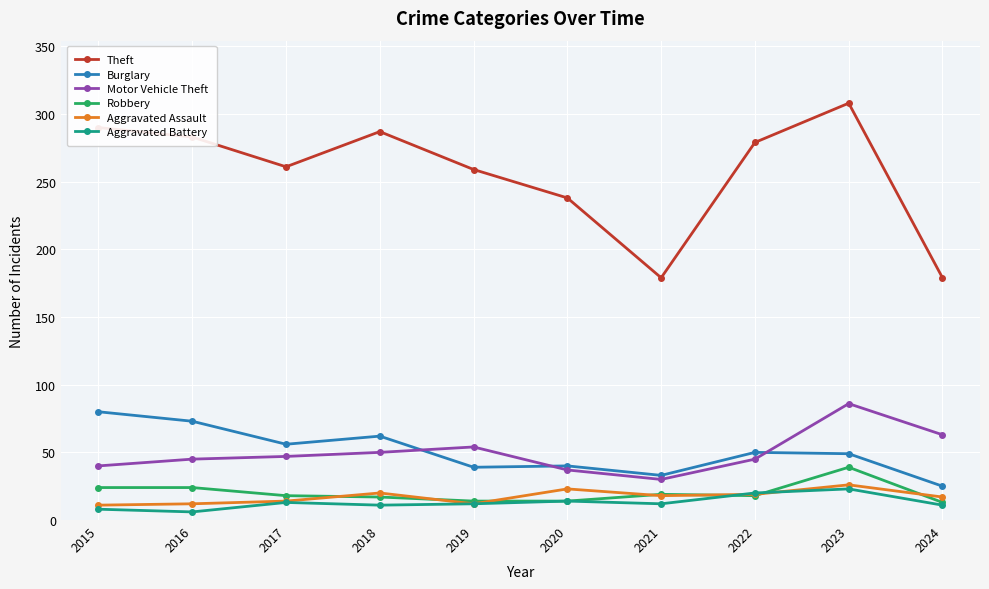

In Theft, how many points are higher than both neighbors (excluding endpoints)?

2